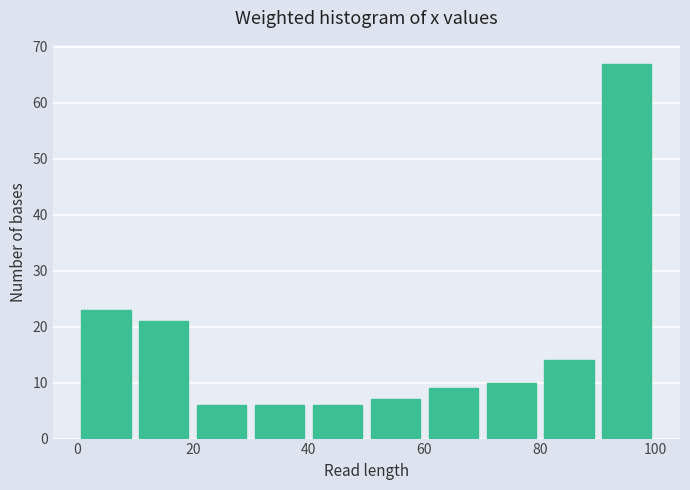

What is the height of the bar covering 90 to 100 on the x-axis? The values are not printed on the chart, so give them approximately, as read against the axis.

67